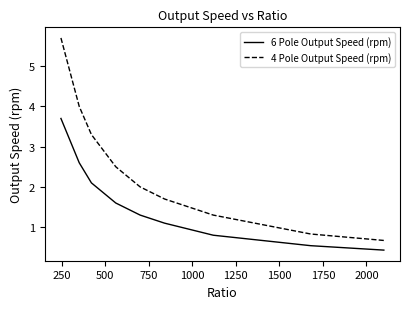

Which series has the largest range (max minus min)?

4 Pole Output Speed (rpm)